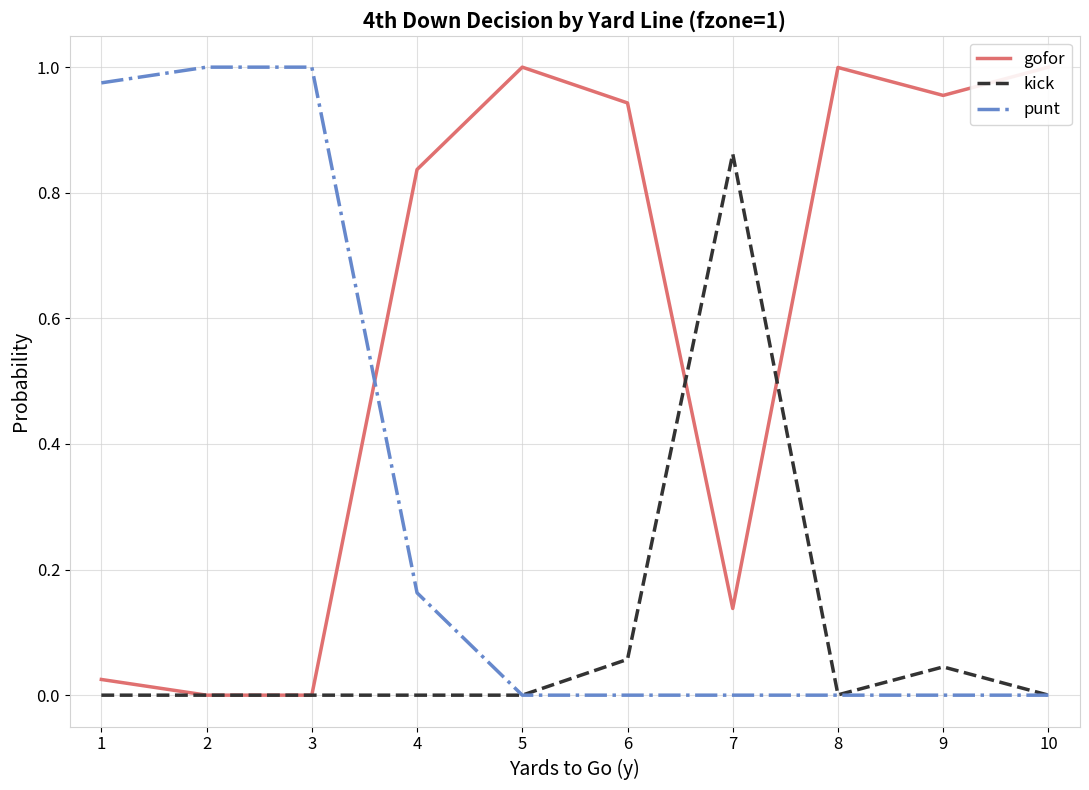

At how many categories does at least one series exceed 0?

10